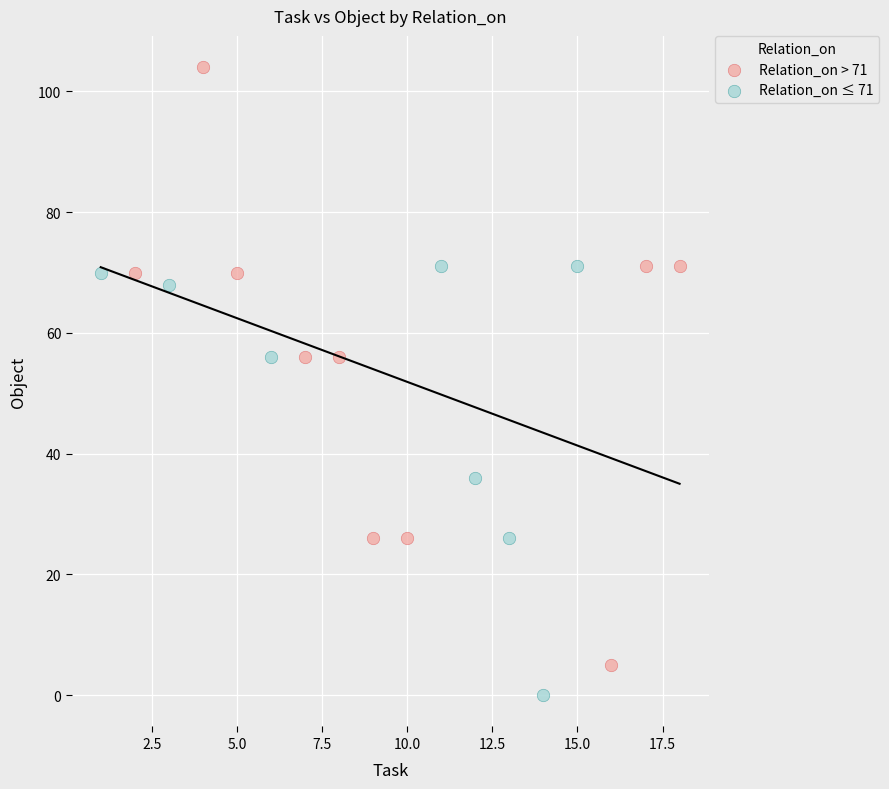

What are all the series names shown in the legend?

Relation_on > 71, Relation_on ≤ 71